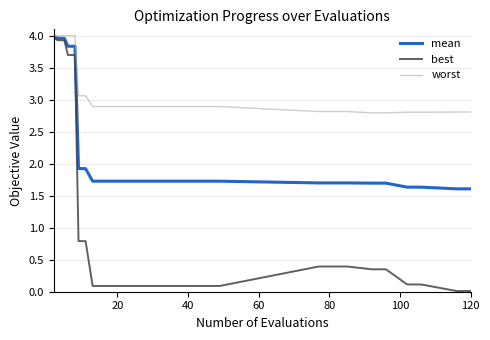

What is the lowest value of the mean series?

1.6